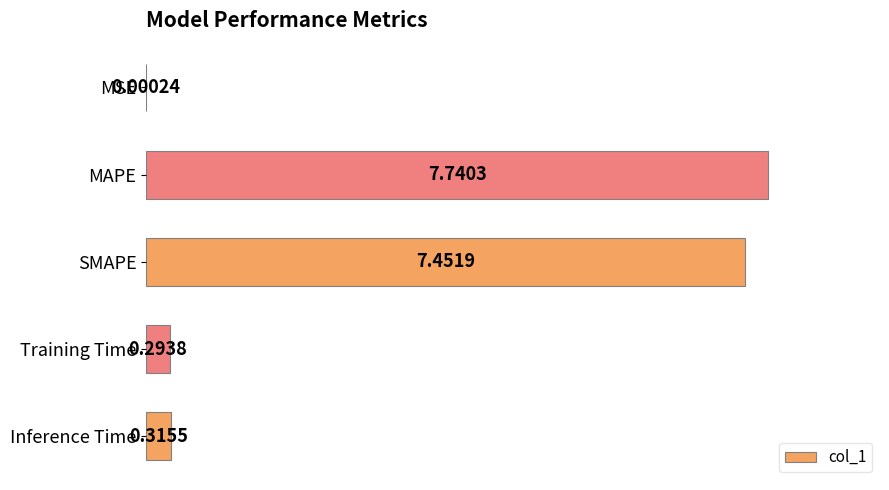

Where is the data nearest to the value 3?

Inference Time